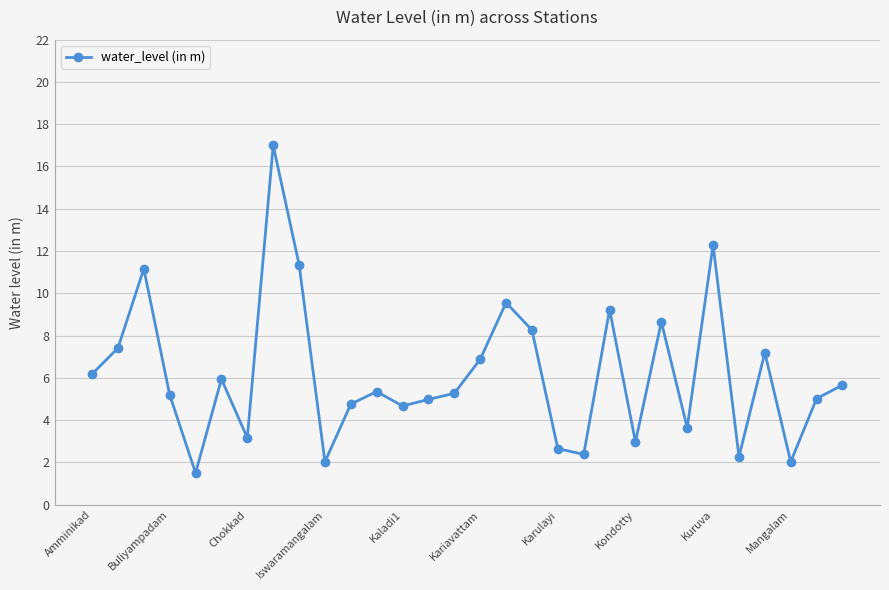

True or false: the data has more than 2 interior local peaks.

True